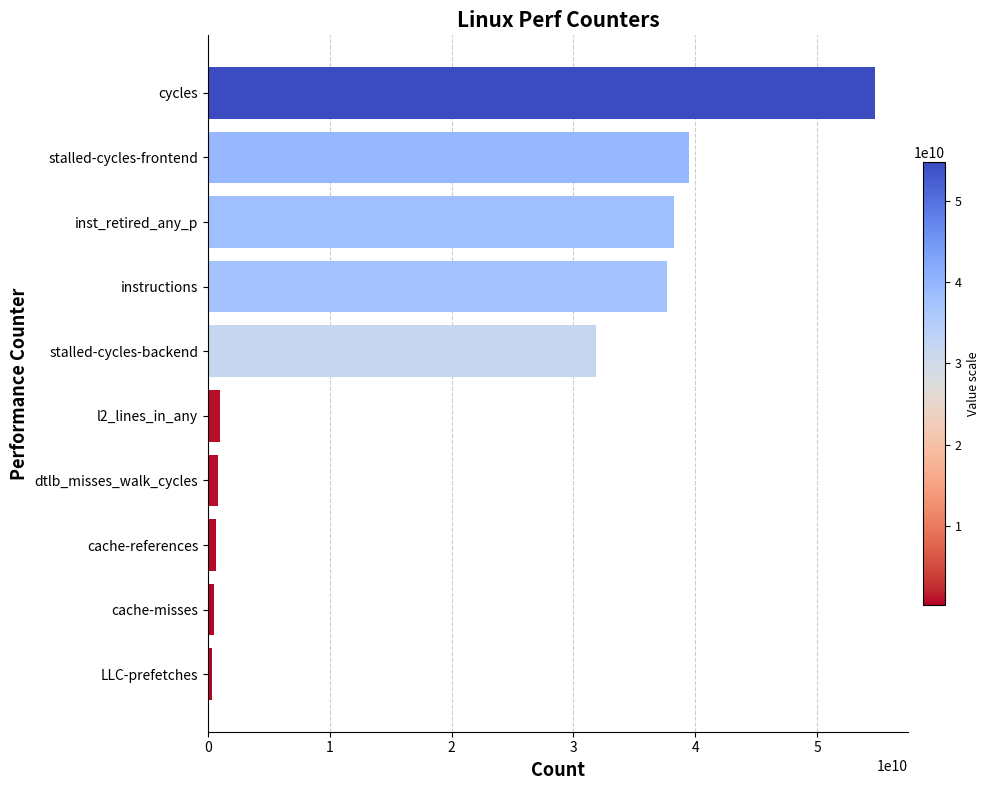

Between cycles and LLC-prefetches, which is larger?

cycles